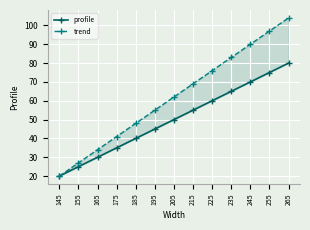

At which category does the chart reach its peak across all series?

265